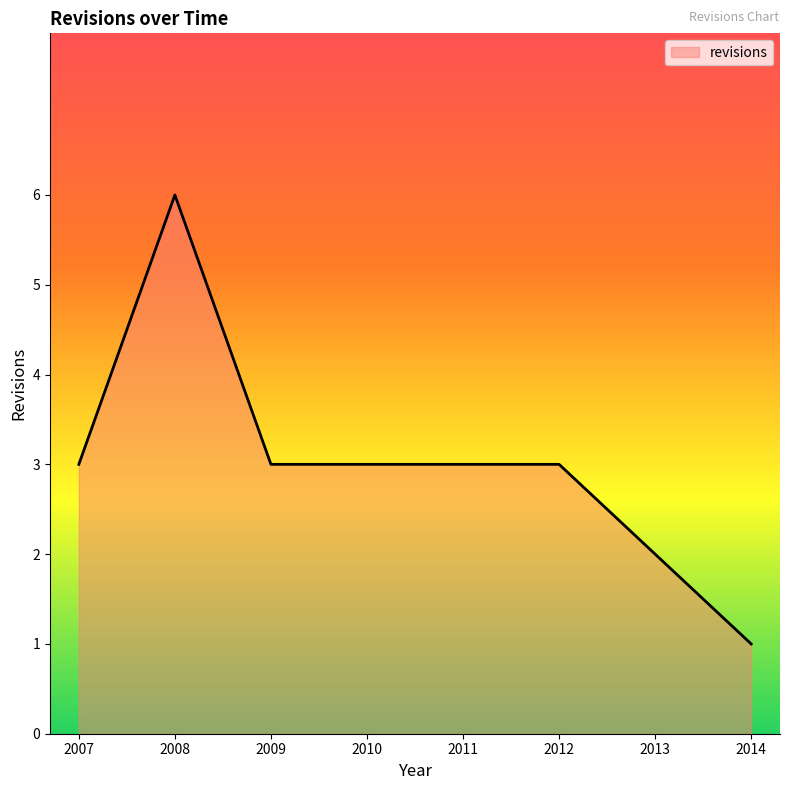

Which category has the lowest value across all series?

2014